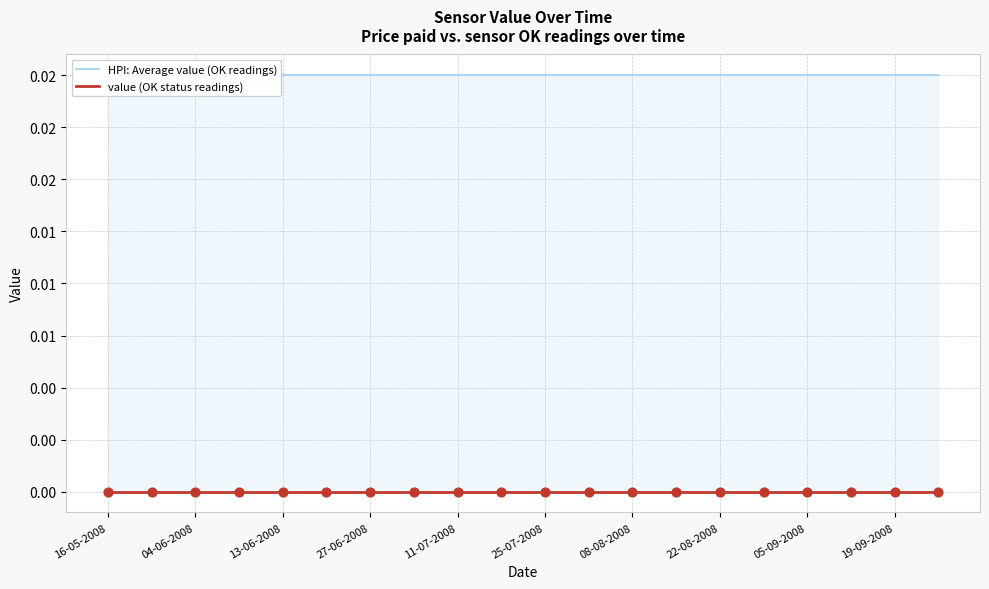

Which series reaches the maximum Y coordinate?

HPI: Average value (OK readings)